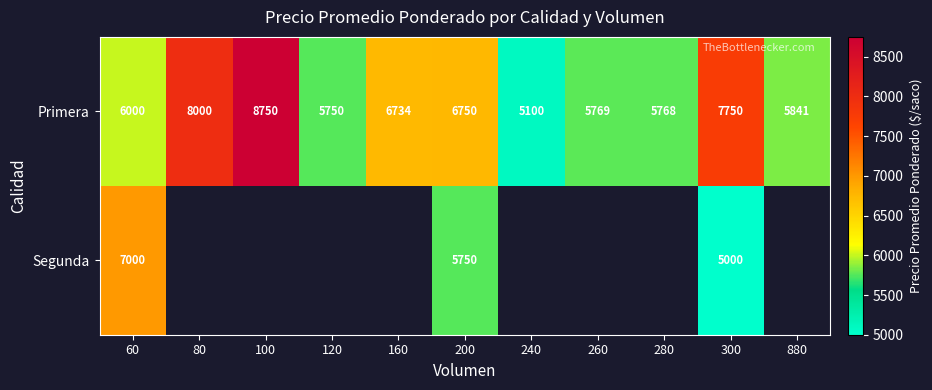

Is it true that Primera equals 5100 at 240?

True